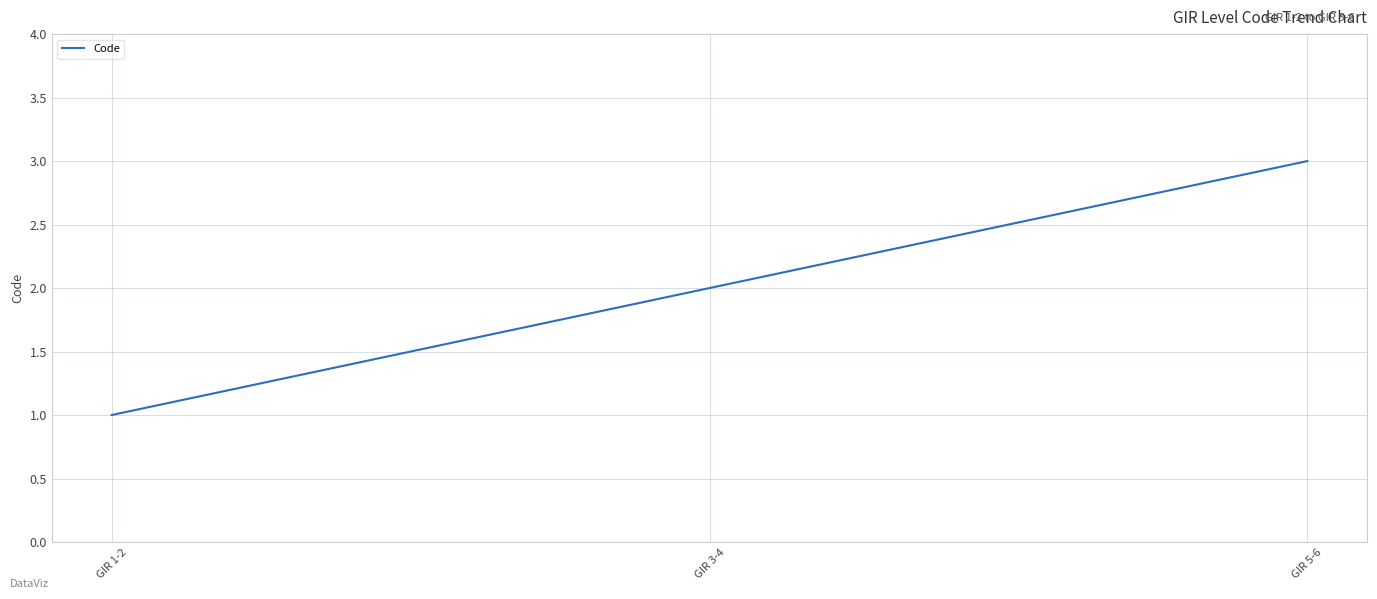

Read the value at GIR 3-4.

2